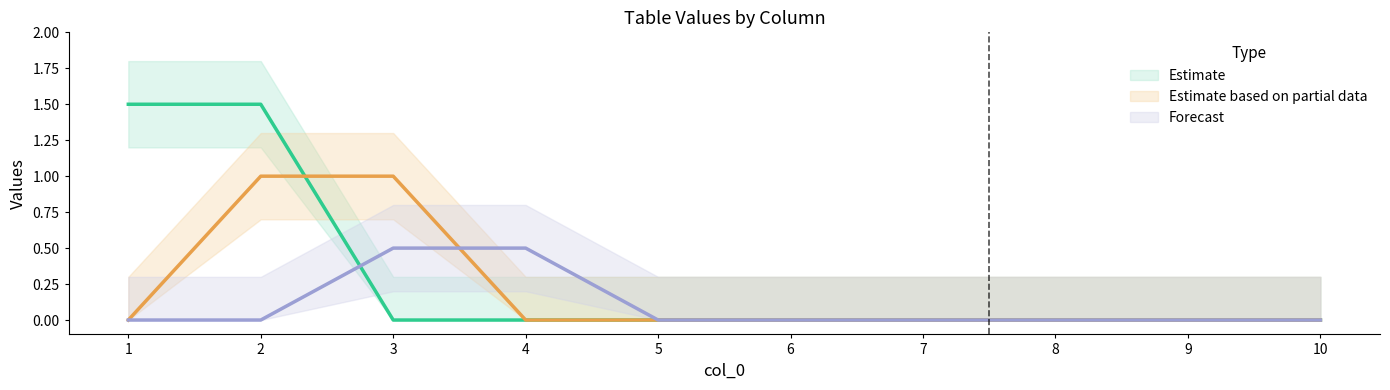

Is it true that 5 equals 0 at 5?

False